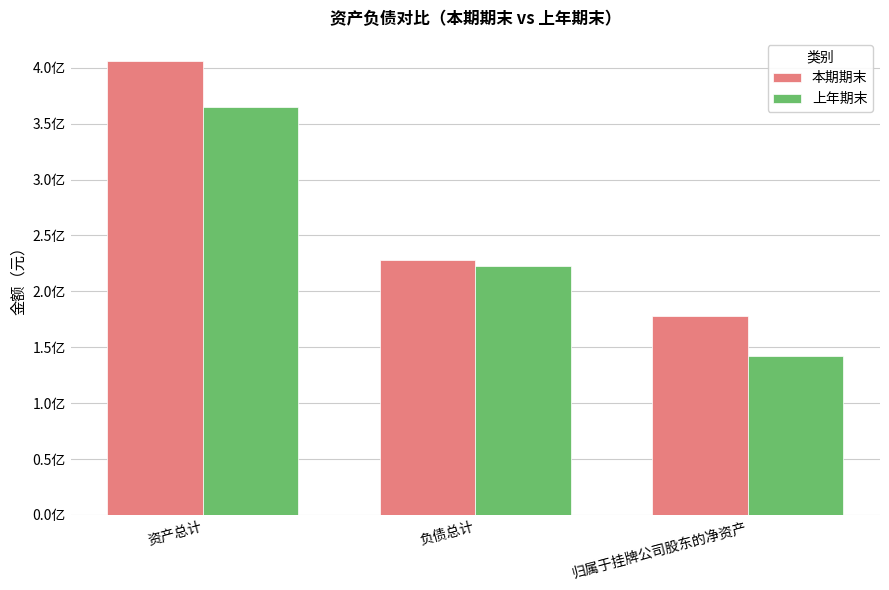

Does the chart contain any negative values?

No